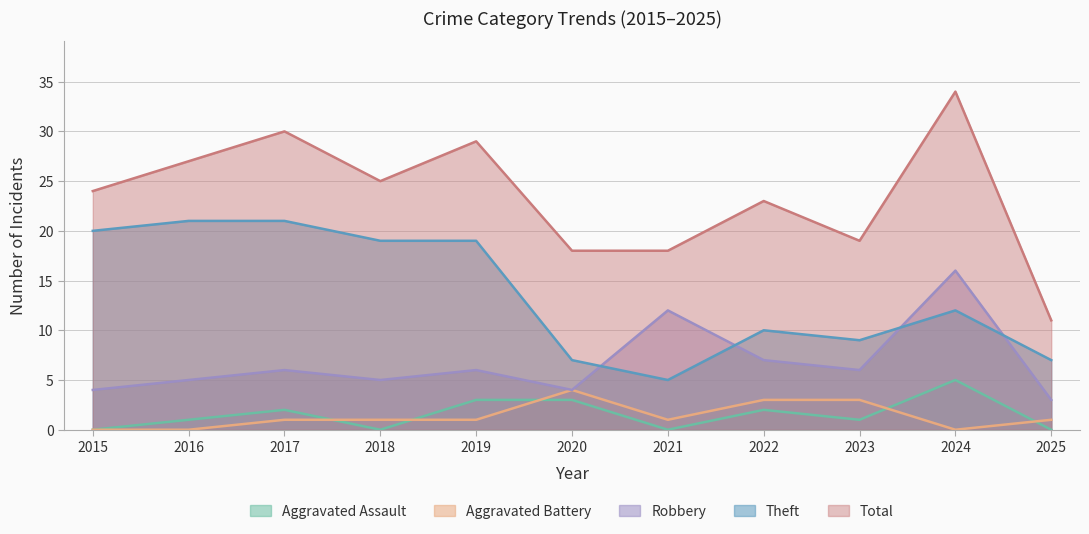

Which series has the largest total across all categories?

Total